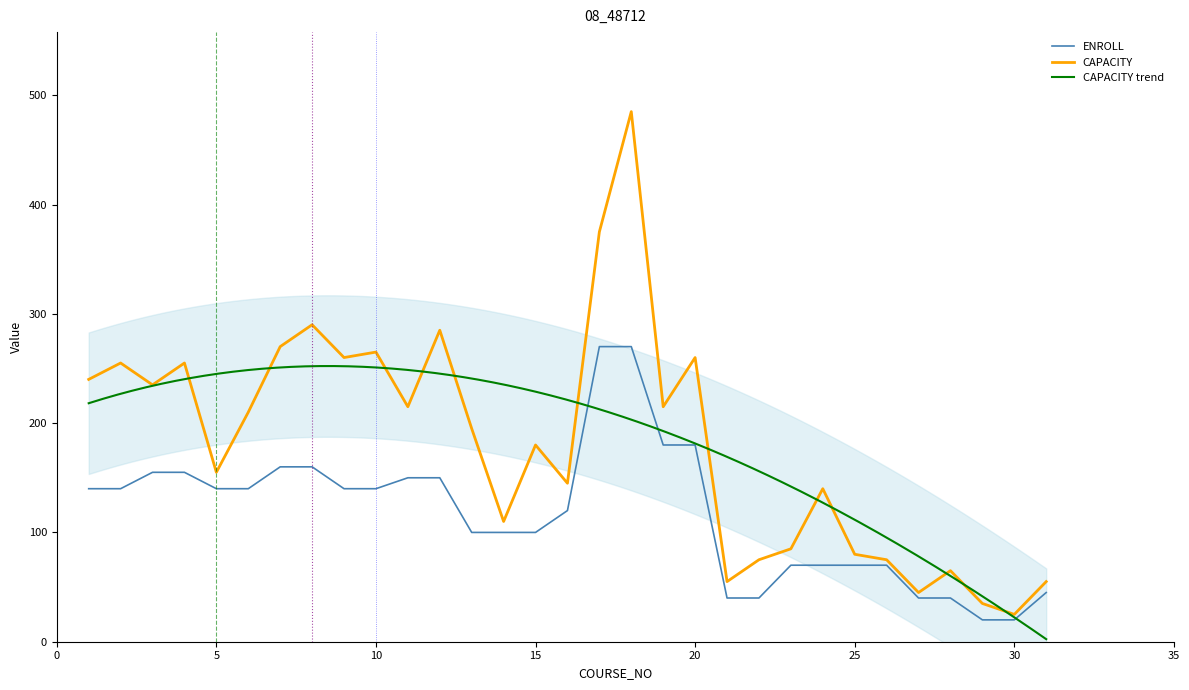

What is the value of the ENROLL point at the 1st from the left?

140